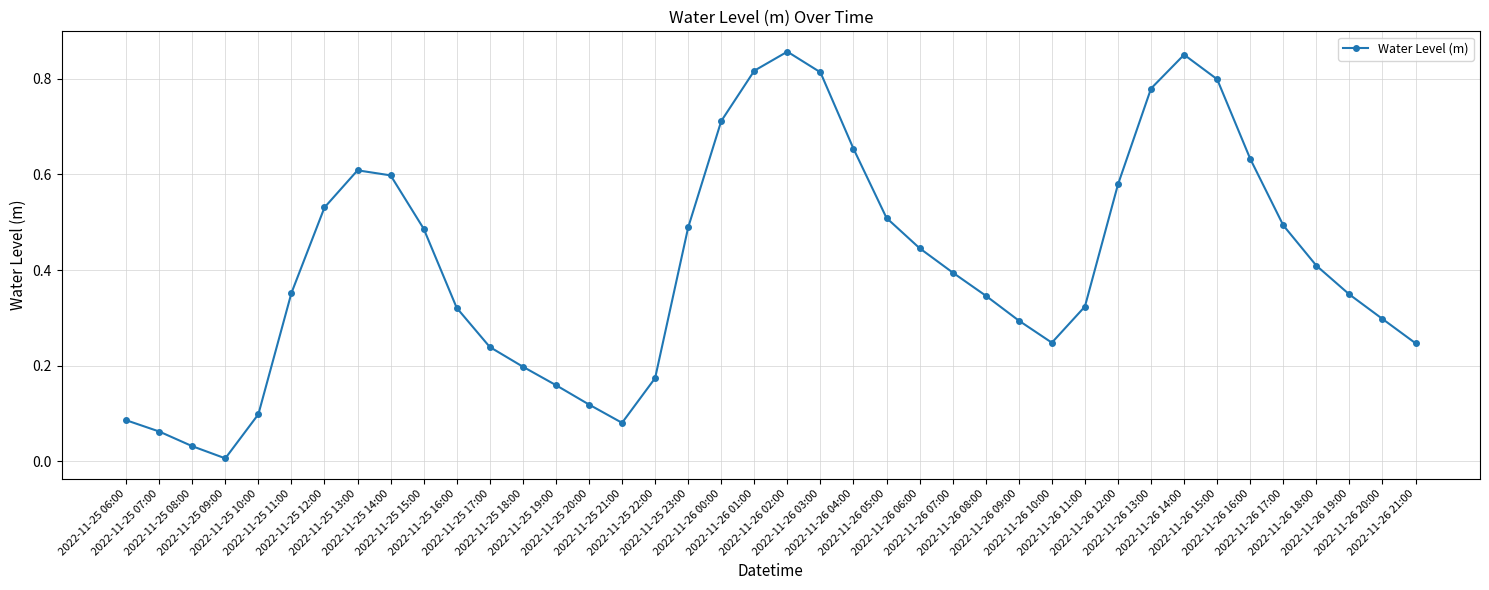

What is the label of the 38th point from the left?

2022-11-26 19:00